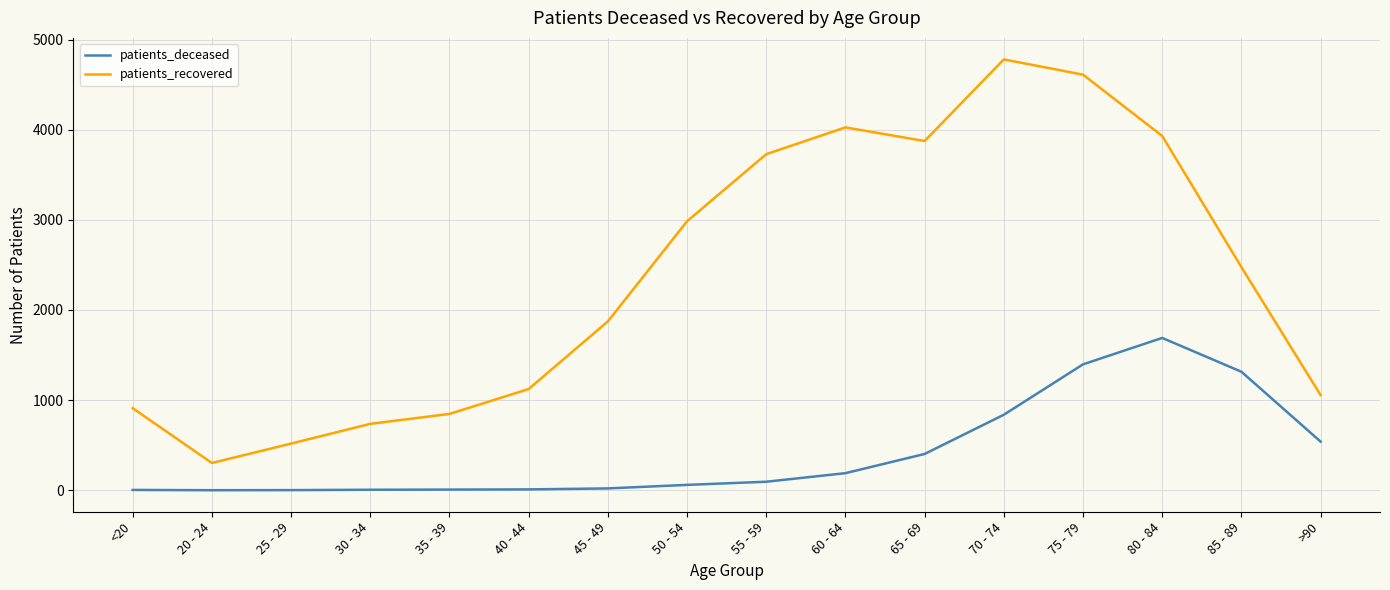

Rank the series by their maximum value, from lowest to highest.

patients_deceased, patients_recovered